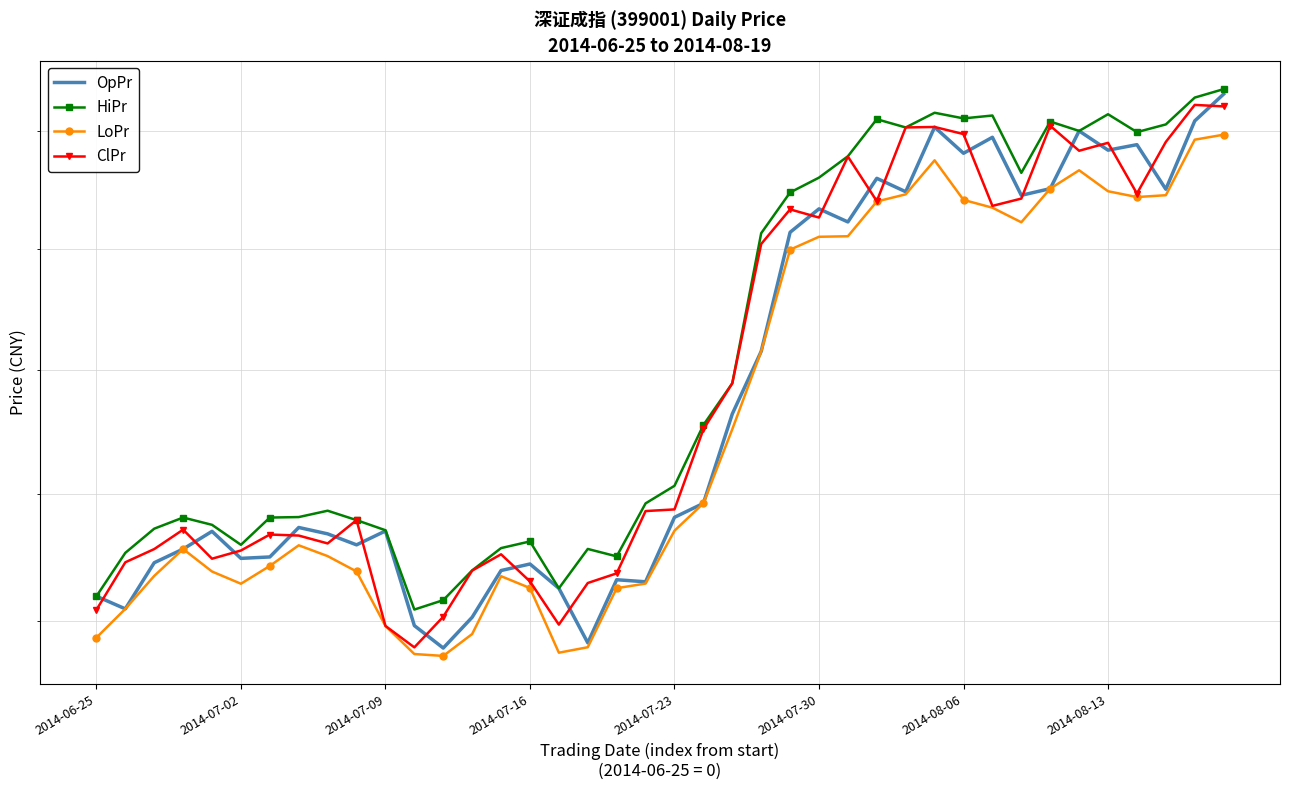

What is the highest value of the LoPr series?

7994.5